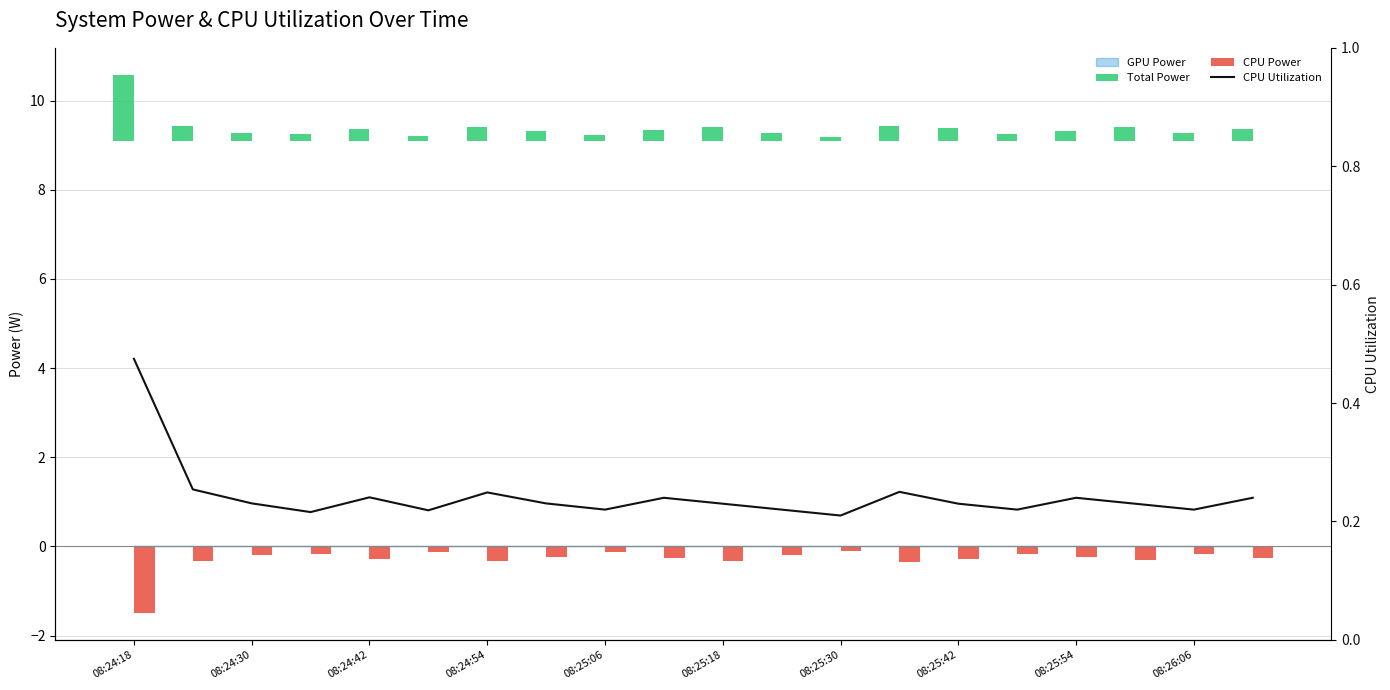

True or false: Total Power has a value of 0.3 at 11.

False